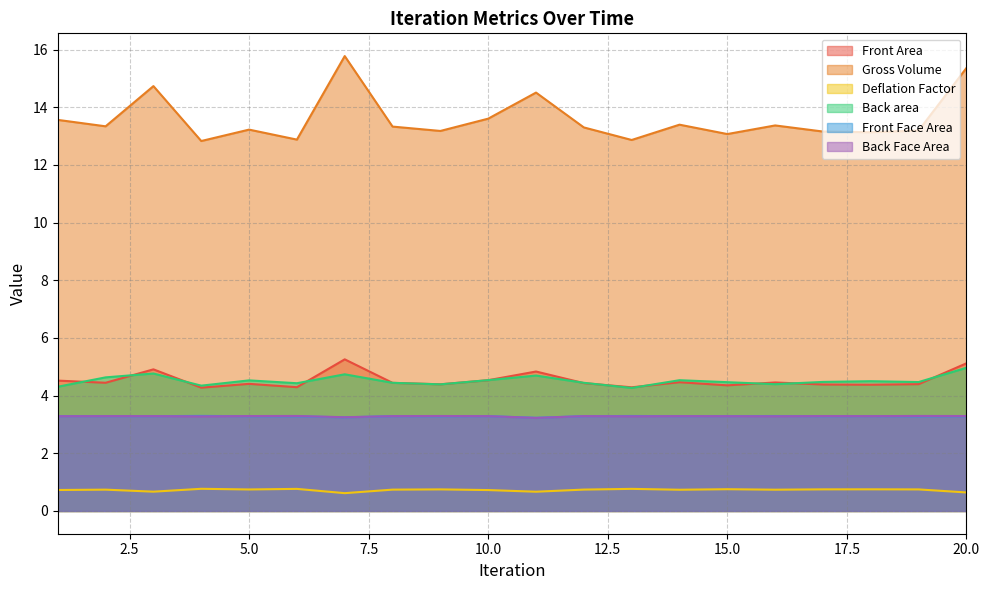

What is the sum of the Back area values at 5.0 and 20.0?

9.5